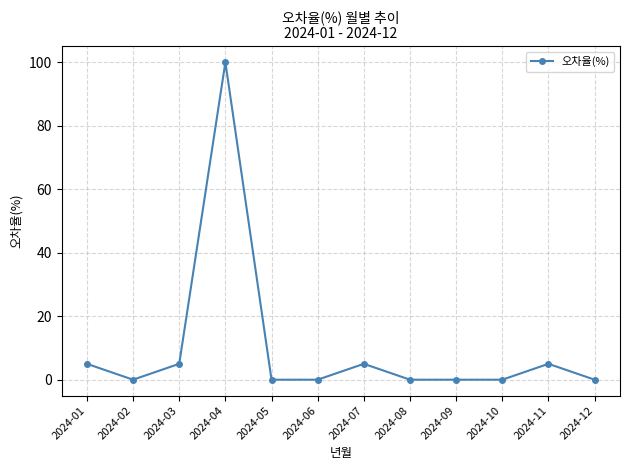

Is this an area chart (filled region under the line)?

No